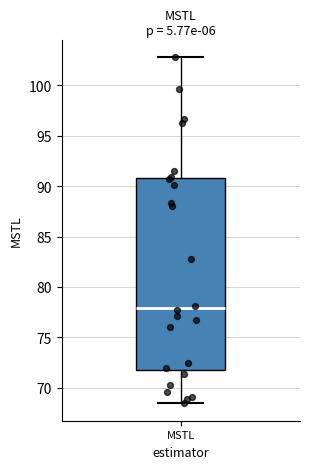

Read this box plot against the y-axis: the position of the median line, the range covered by the box, and the ends of both whiskers. The values are not printed on the chart, so give them approximately, as read against the axis.

median 78.0, box 72.0 to 91.0, whiskers 68.5 to 103.0